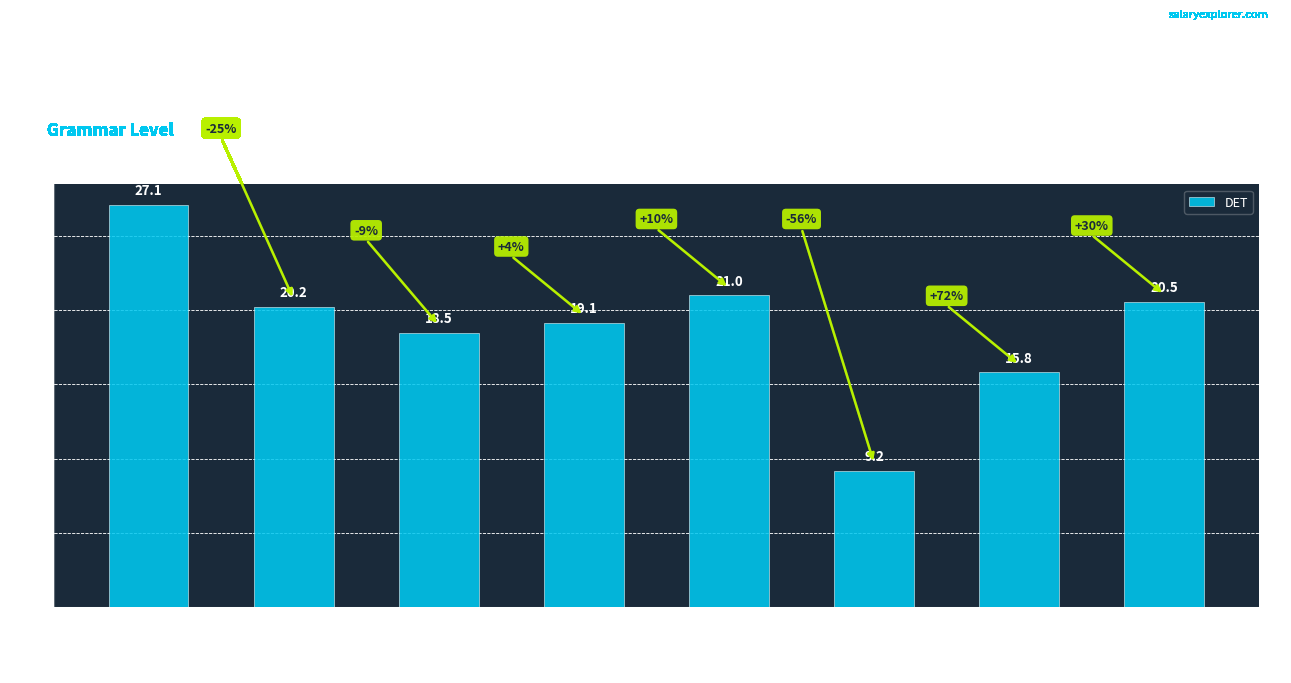

Does the chart contain stacked bars?

No